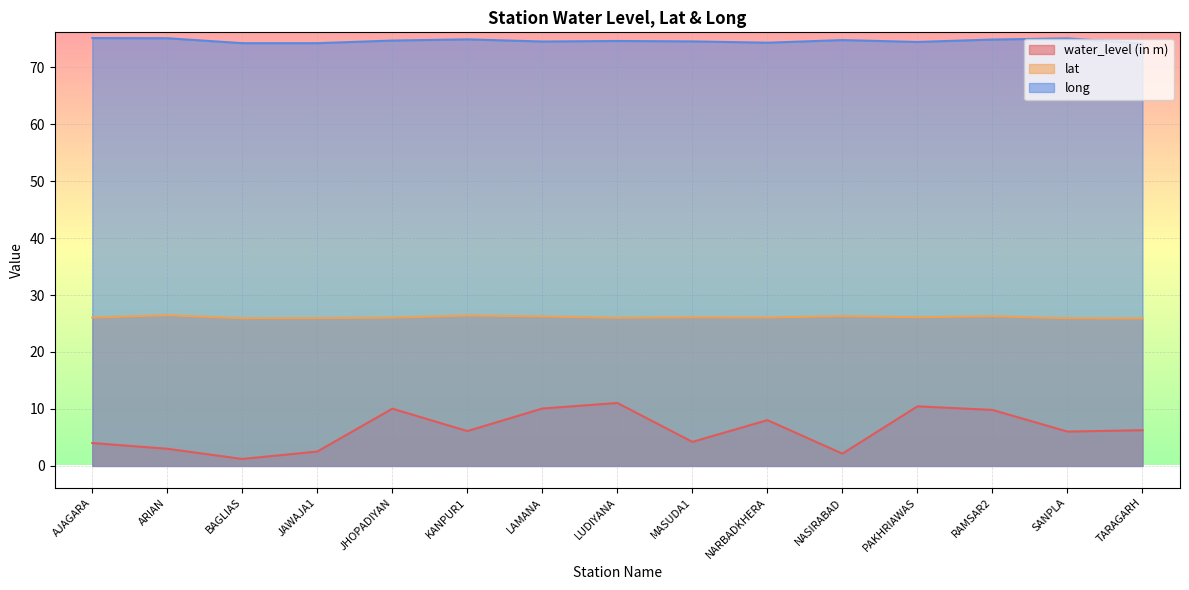

List the series in order of their overall mean, lowest first.

water_level (in m), lat, long